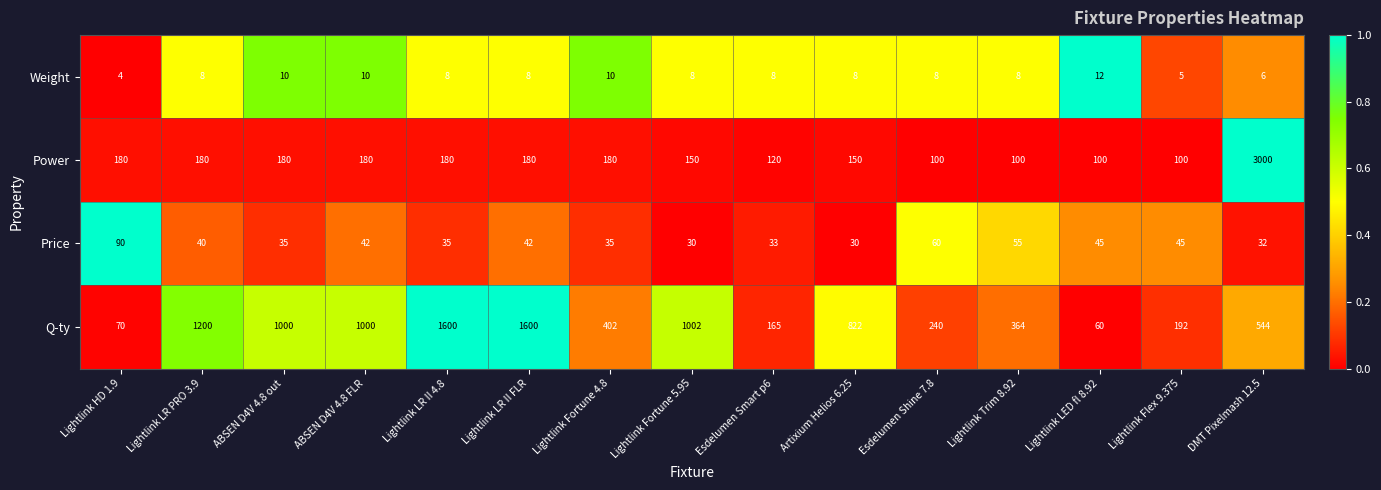

At DMT Pixelmash 12.5, list the series in order from largest to smallest.

Power, Q-ty, Price, Weight